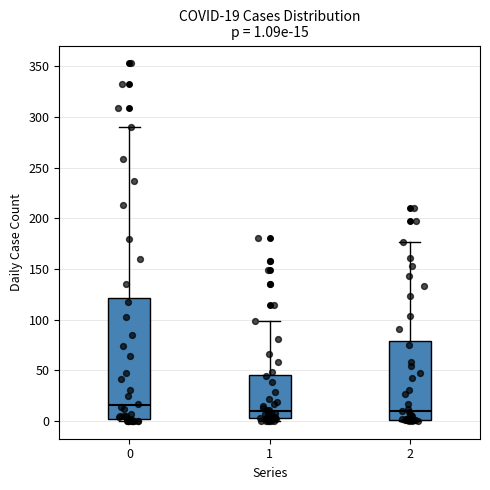

Which box is the tallest, from its lower edge to its upper edge?

0